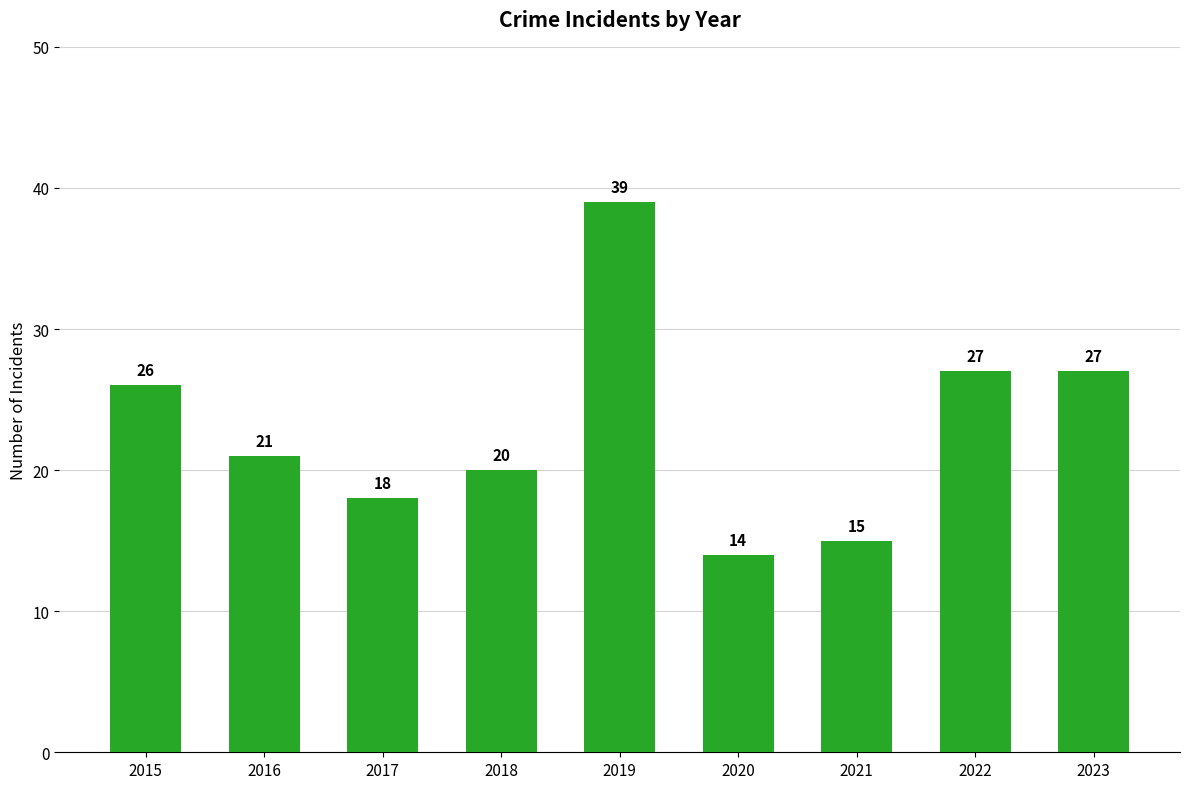

What is the sum of all values?

207